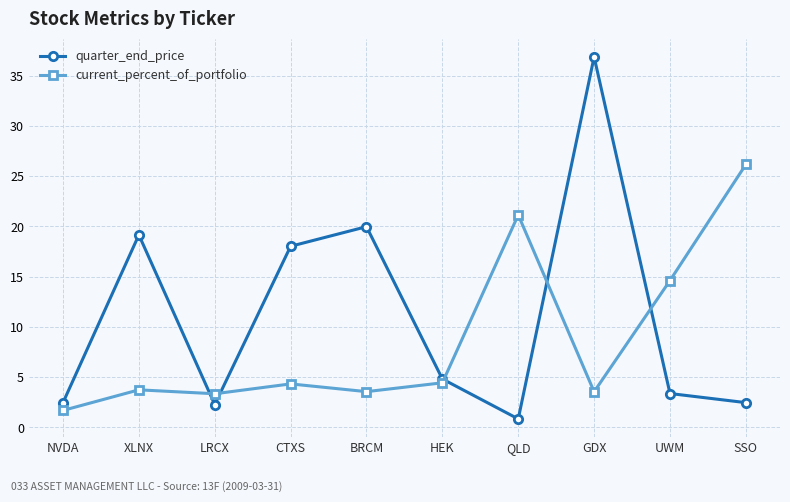

How many intersections are there between current_percent_of_portfolio and quarter_end_price?

5